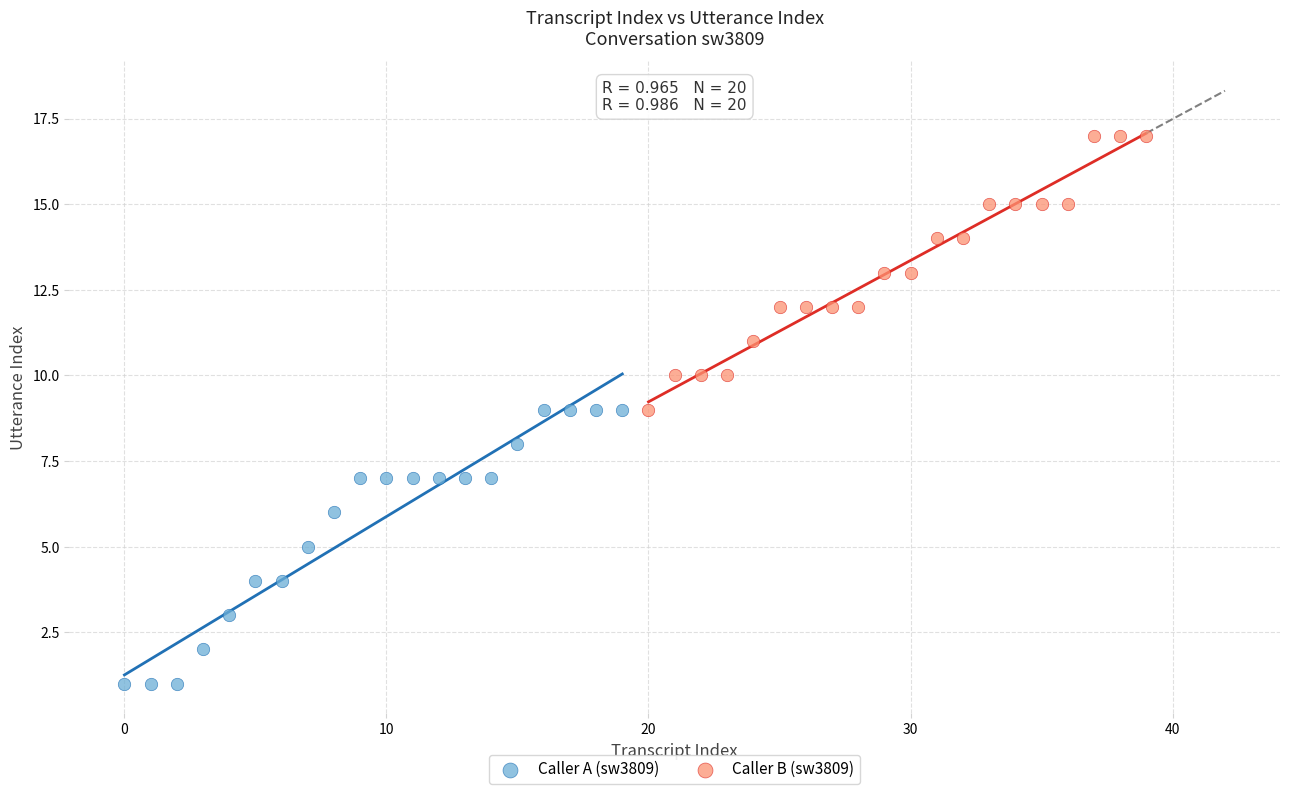

What are all the series names shown in the legend?

Caller A (sw3809), Caller B (sw3809)